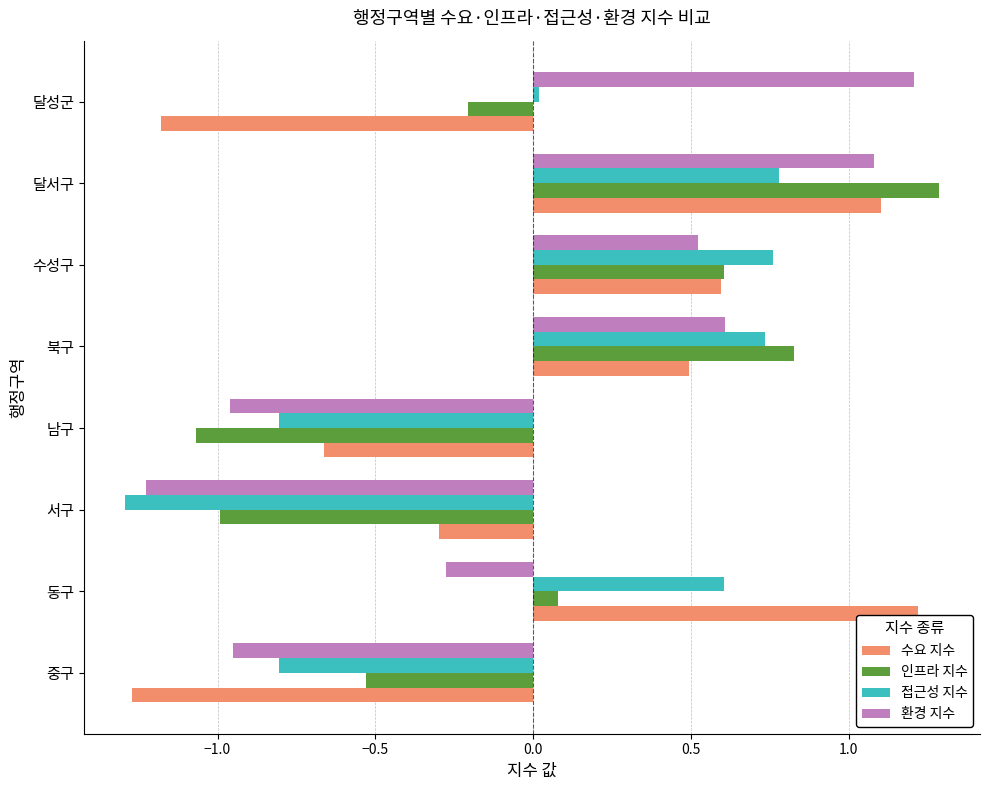

What is the difference between the maximum and second lowest values in the 환경 지수 series?

2.2